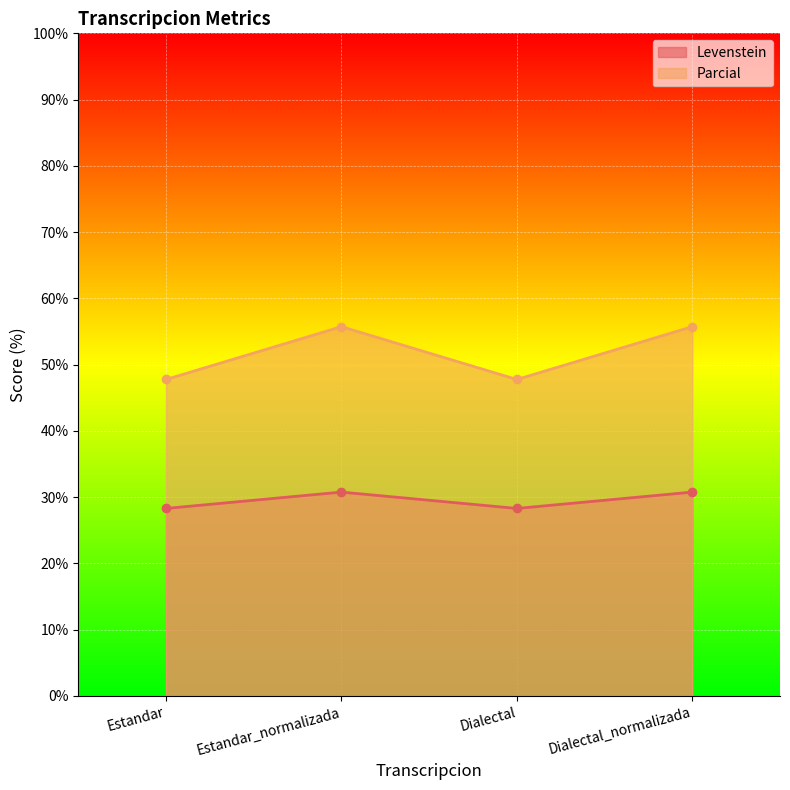

Reading left to right, what are all the values shown in this chart?

Levenstein: Estandar=28.3	Estandar_normalizada=30.8	Dialectal=28.3	Dialectal_normalizada=30.8
Parcial: Estandar=47.8	Estandar_normalizada=55.7	Dialectal=47.8	Dialectal_normalizada=55.7